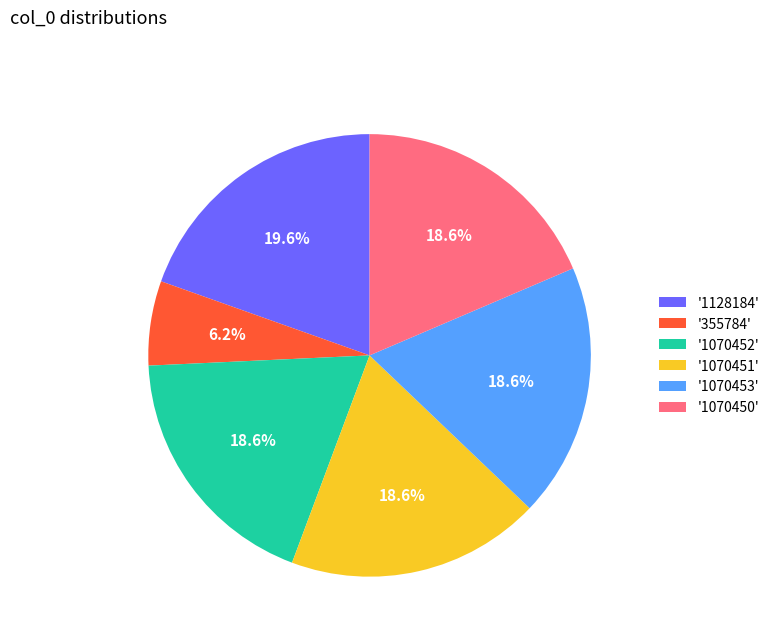

To the nearest percent, what is the difference between the largest and smallest slice percentages?

13%